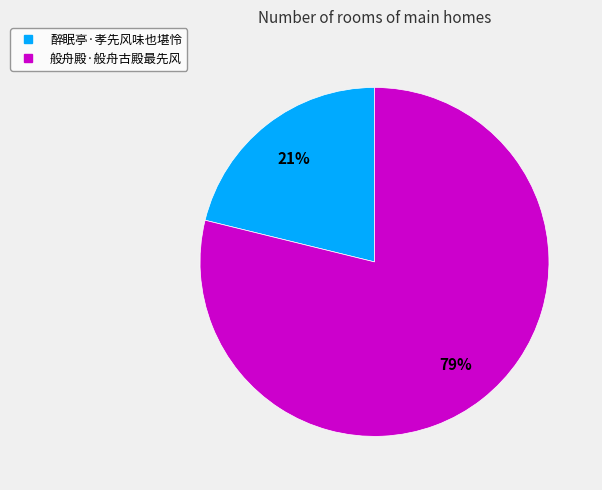

What is the ratio of the value at 醉眠亭·孝先风味也堪怜 to the value at 般舟殿·般舟古殿最先风?

0.3